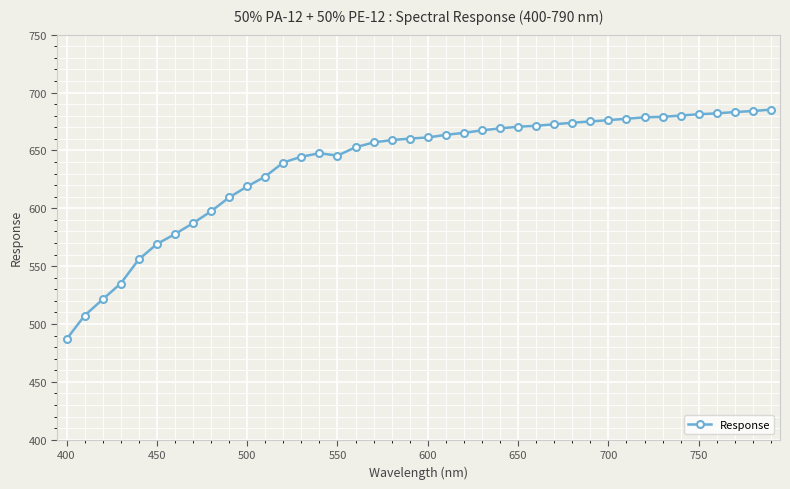

What is the value of the 25th point from the left?

669.0